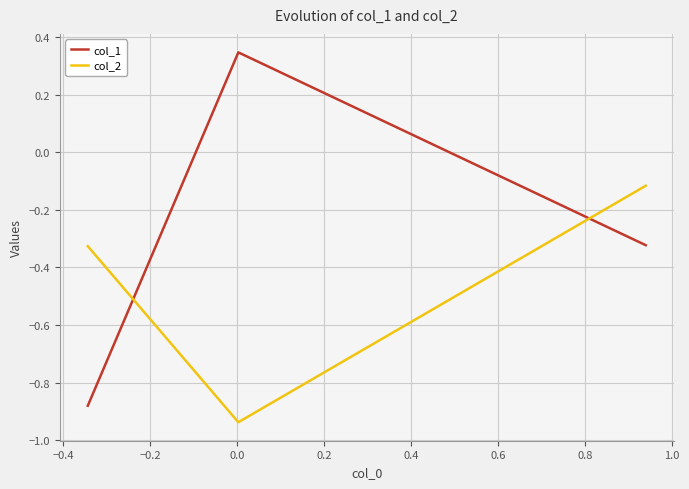

Rank the series by their average value, from highest to lowest.

col_1, col_2